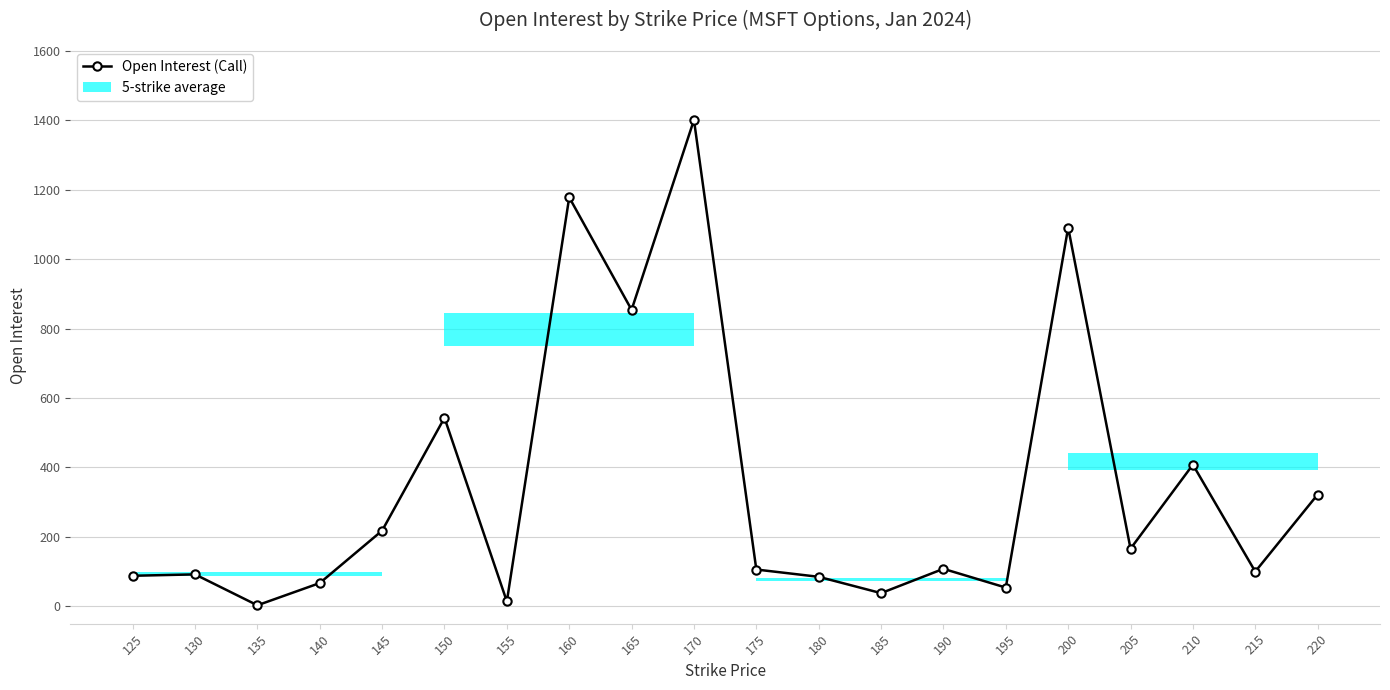

Rank the categories by value from lowest to highest.

135, 155, 185, 195, 140, 180, 125, 130, 215, 175, 190, 205, 145, 220, 210, 150, 165, 200, 160, 170